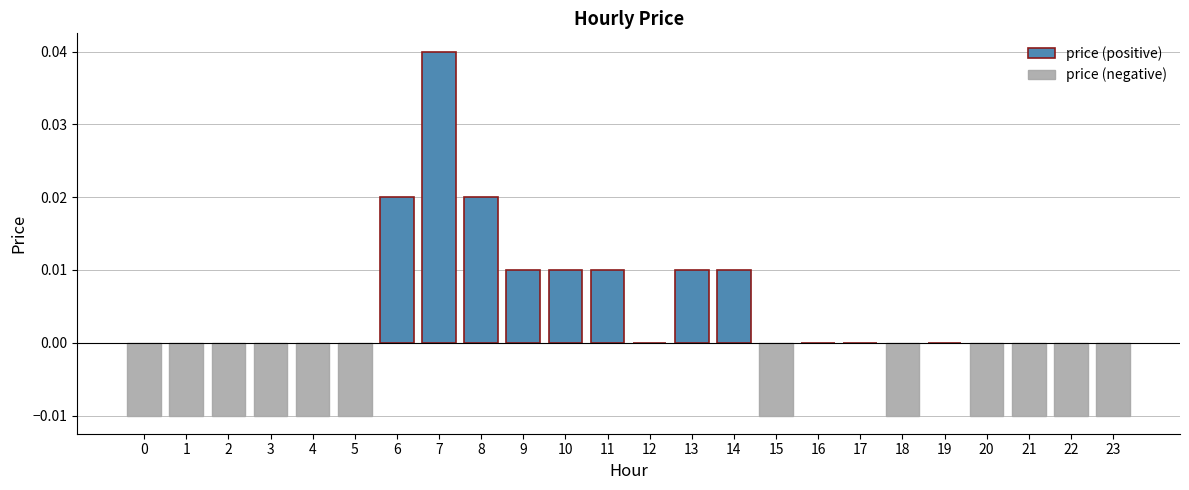

List the series in order of their overall mean, highest first.

price (positive), price (negative)